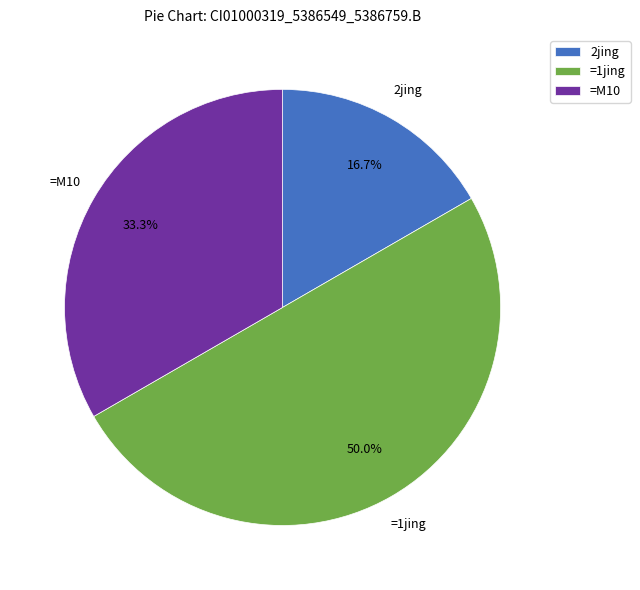

Rank the categories by value from highest to lowest.

=1jing, =M10, 2jing